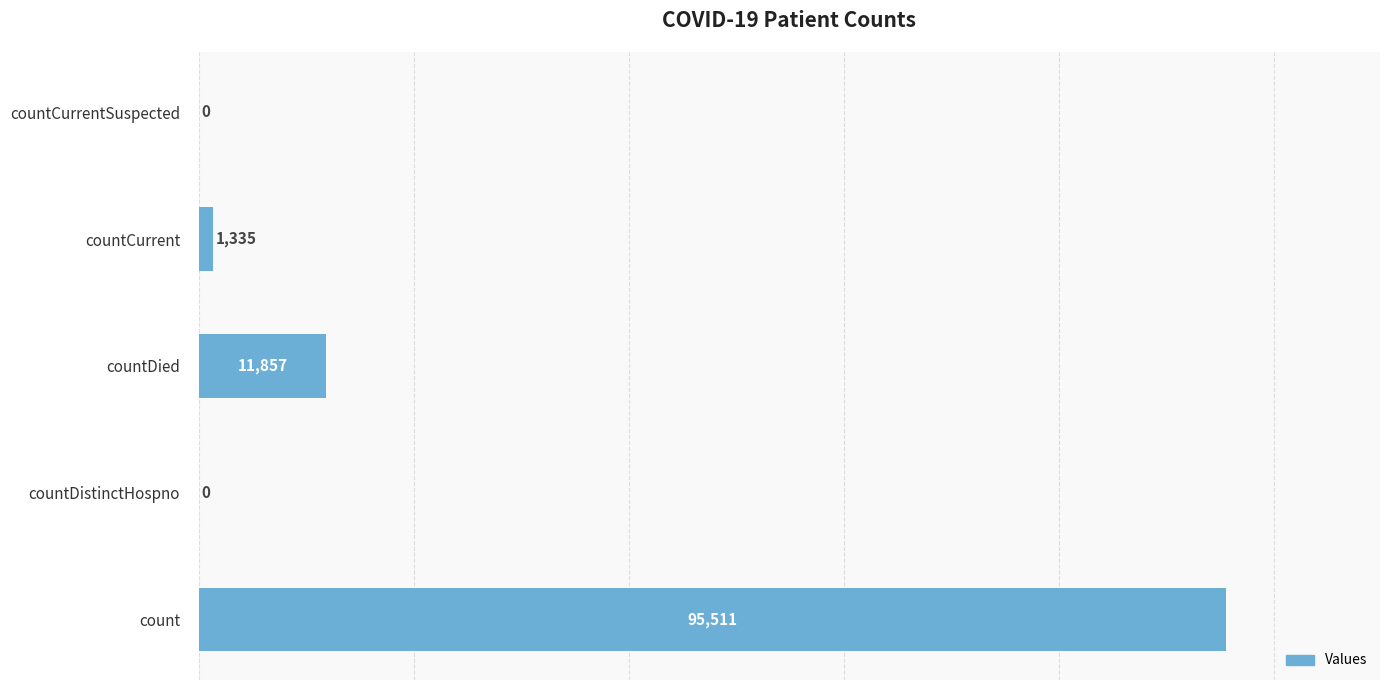

True or false: the data shows 0 at countCurrentSuspected.

True